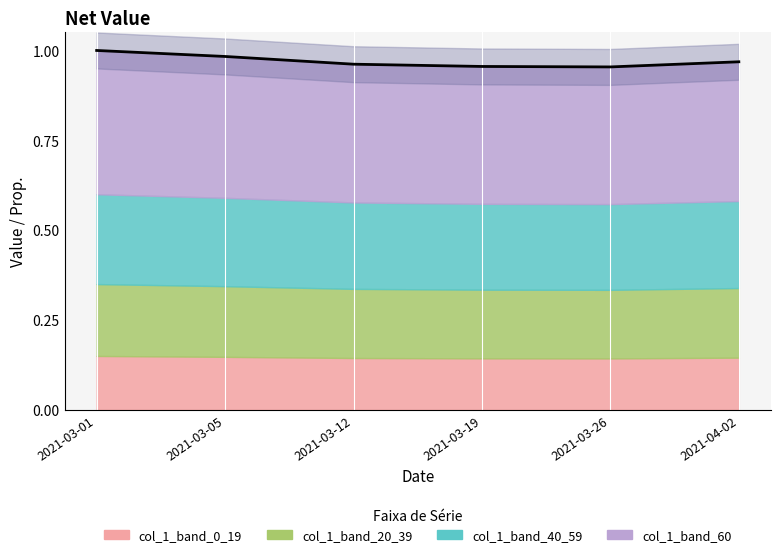

Reading left to right, extract all data points from this chart.

2021-03-01=1.0	2021-03-05=1.0	2021-03-12=1.0	2021-03-19=1.0	2021-03-26=1.0	2021-04-02=1.0